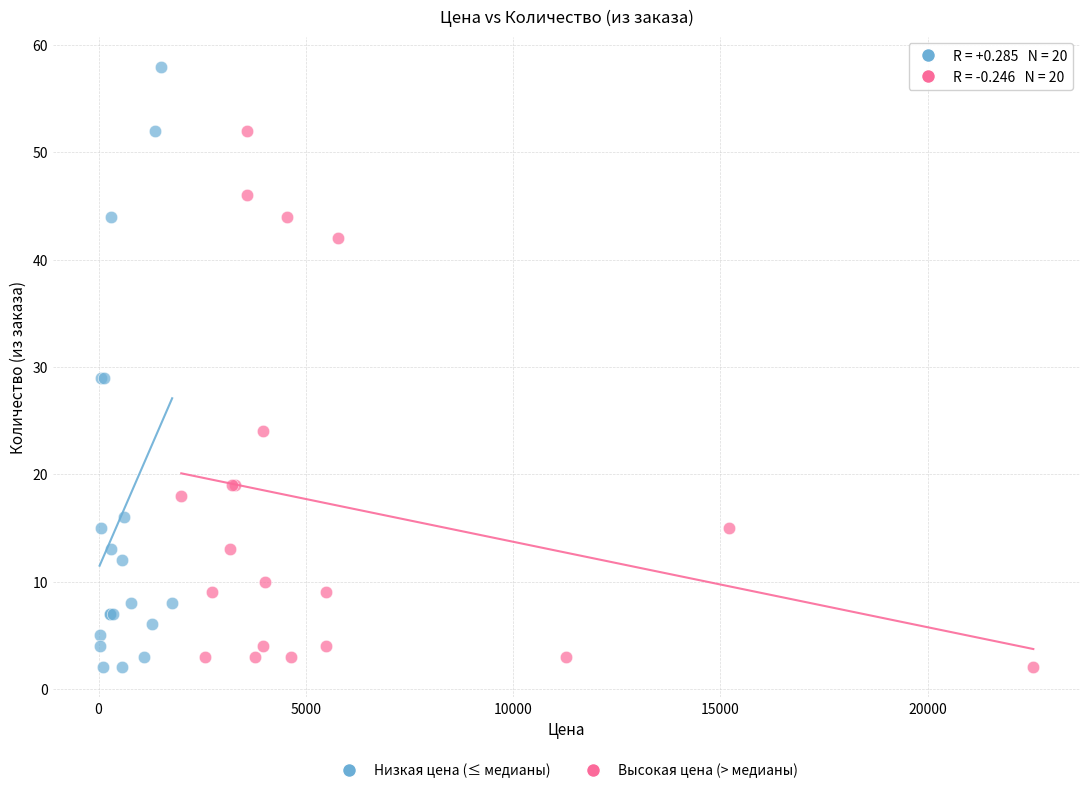

Which series has the largest Y range (max minus min)?

Низкая цена (≤ медианы)